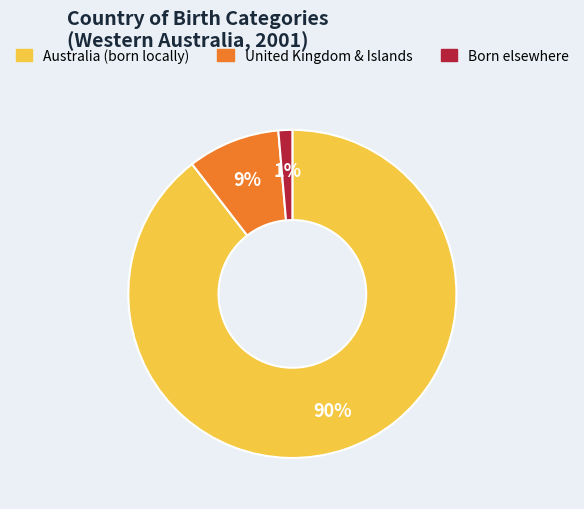

Rank the categories by value from lowest to highest.

Born elsewhere, United Kingdom & Islands, Australia (born locally)